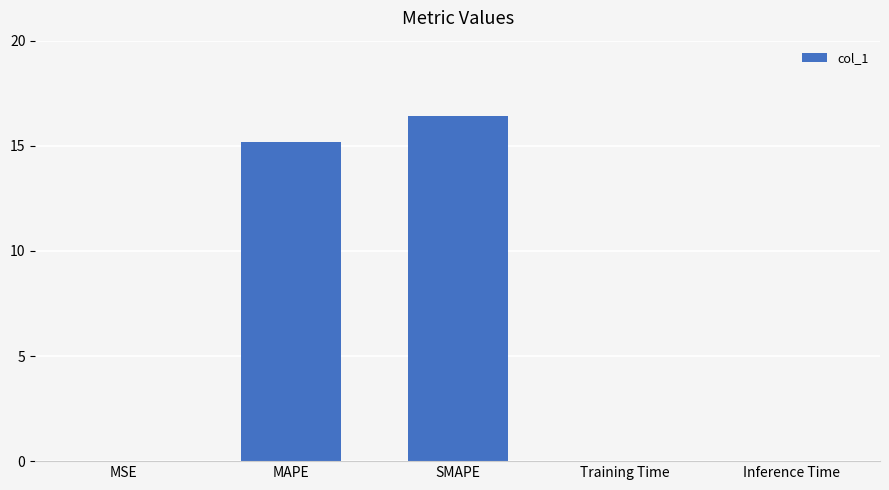

Where is the data nearest to the value 8?

MAPE